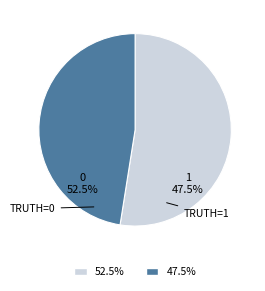

Is it true that 0 is 53% of the pie?

False